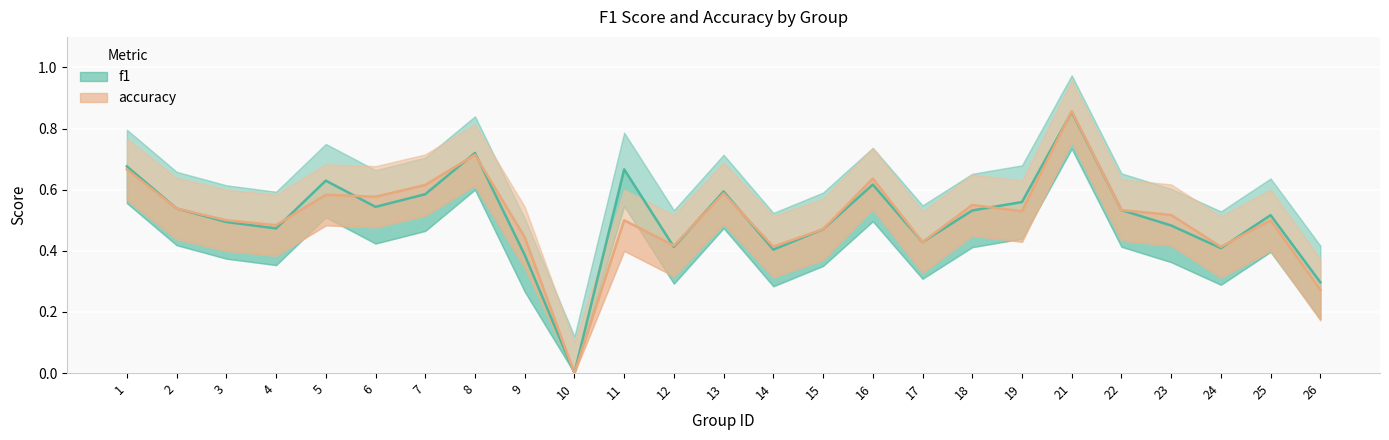

Where do f1 and accuracy first cross each other?

4 and 5